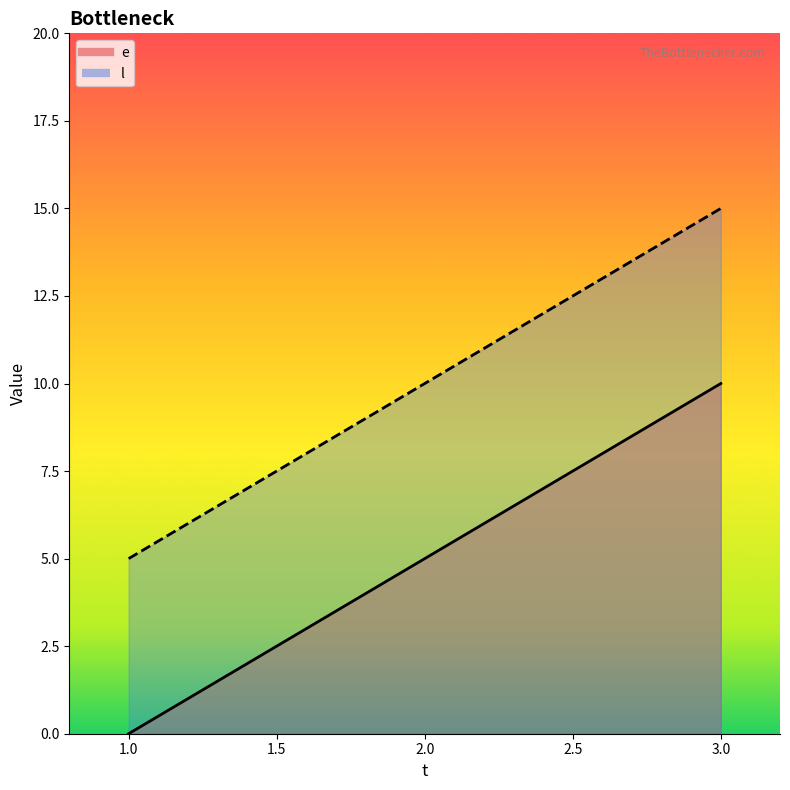

Between 1 and 2, which is larger?

2